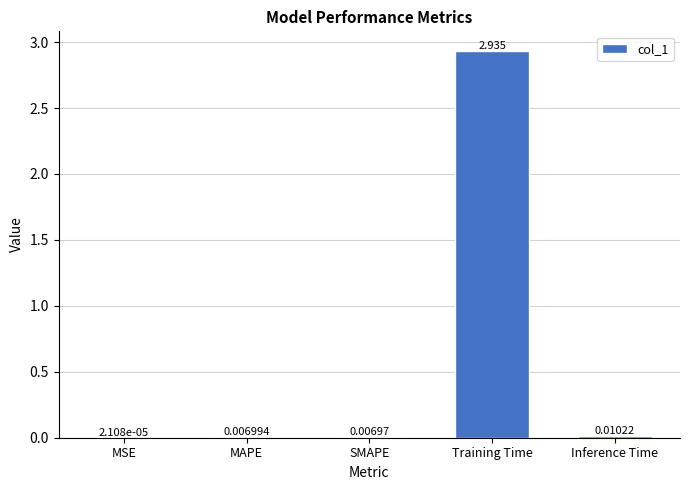

Where is the data nearest to the value 1?

Inference Time